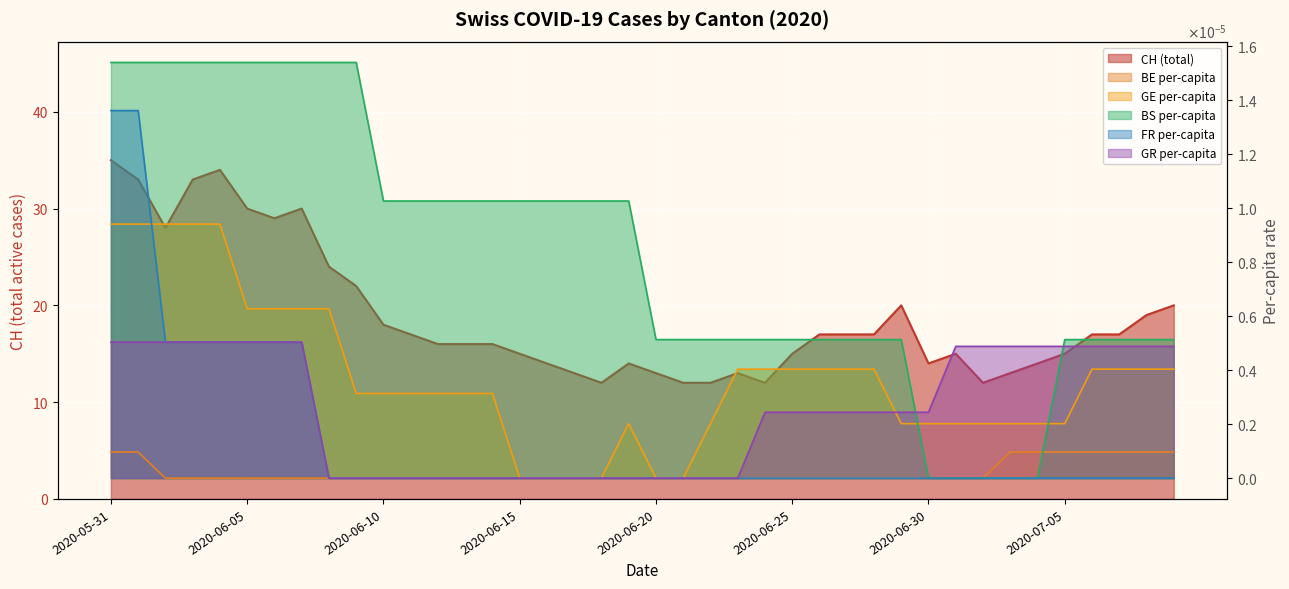

At how many categories does at least one series exceed 3?

40